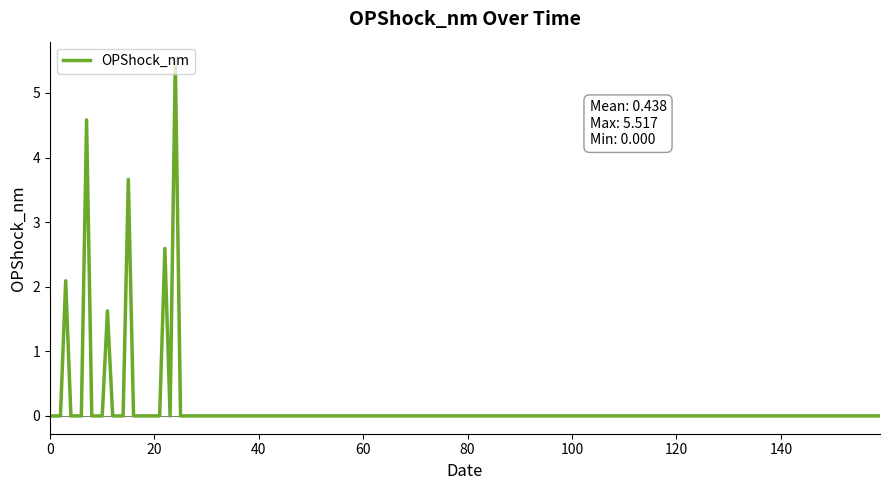

How many categories are shown in the chart?

160